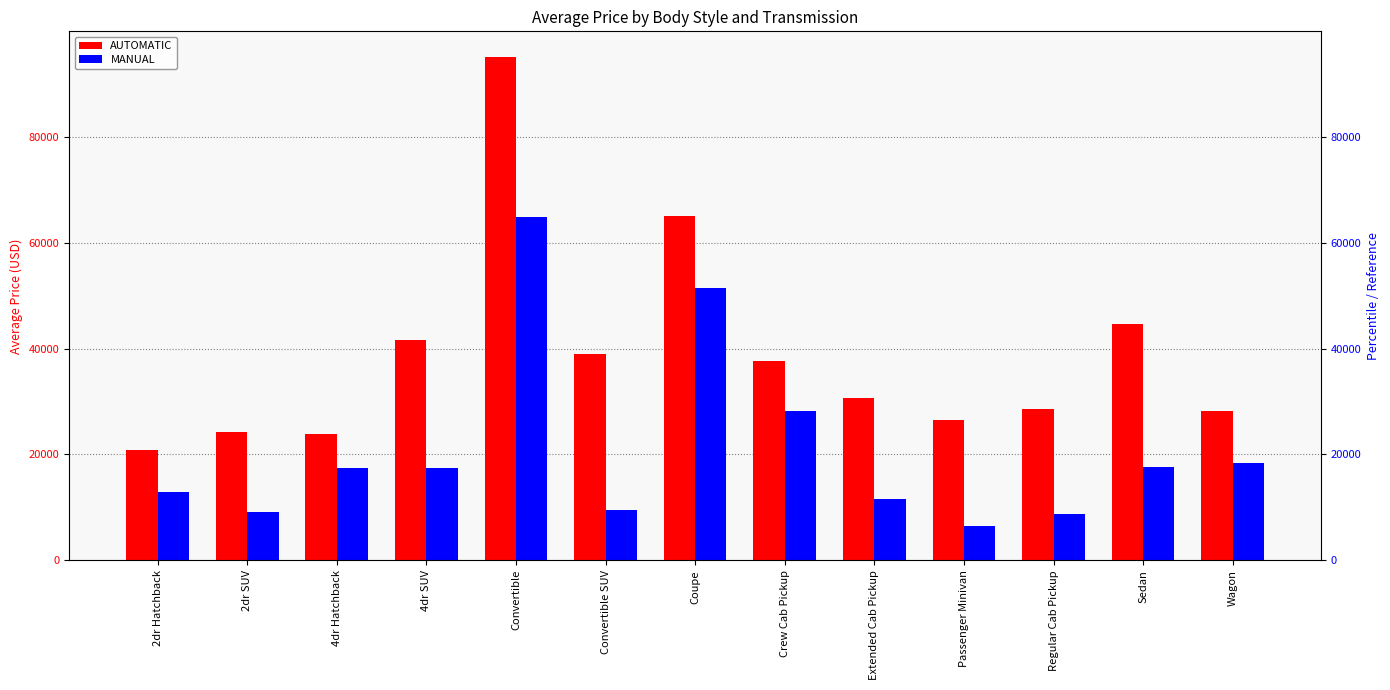

Reading left to right, what are all the values shown in this chart?

AUTOMATIC: 2dr Hatchback=20784.1	2dr SUV=24153.6	4dr Hatchback=23888.7	4dr SUV=41658.4	Convertible=95153.3	Convertible SUV=38925.5	Coupe=65031.2	Crew Cab Pickup=37719.0	Extended Cab Pickup=30711.5	Passenger Minivan=26570.0	Regular Cab Pickup=28536.8	Sedan=44705.1	Wagon=28219.5
MANUAL: 2dr Hatchback=12840.7	2dr SUV=9173.0	4dr Hatchback=17500.4	4dr SUV=17422.1	Convertible=64794.3	Convertible SUV=9594.8	Coupe=51524.6	Crew Cab Pickup=28233.1	Extended Cab Pickup=11553.3	Passenger Minivan=6510.0	Regular Cab Pickup=8759.5	Sedan=17557.3	Wagon=18398.6